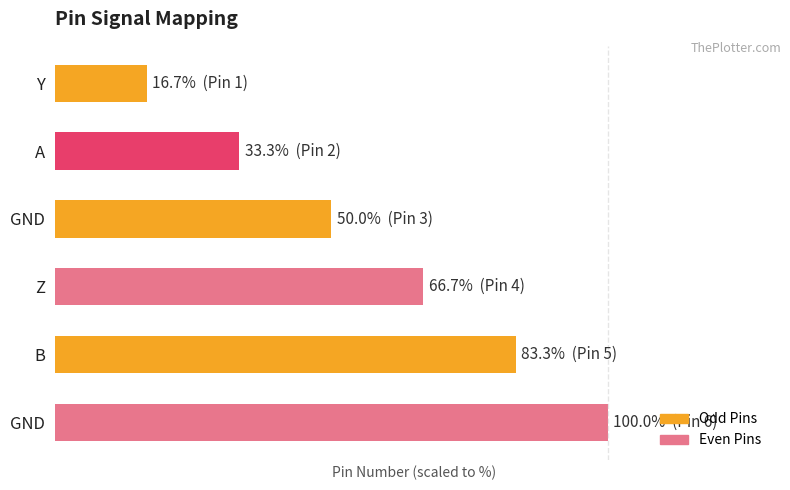

Does the chart contain any negative values?

No